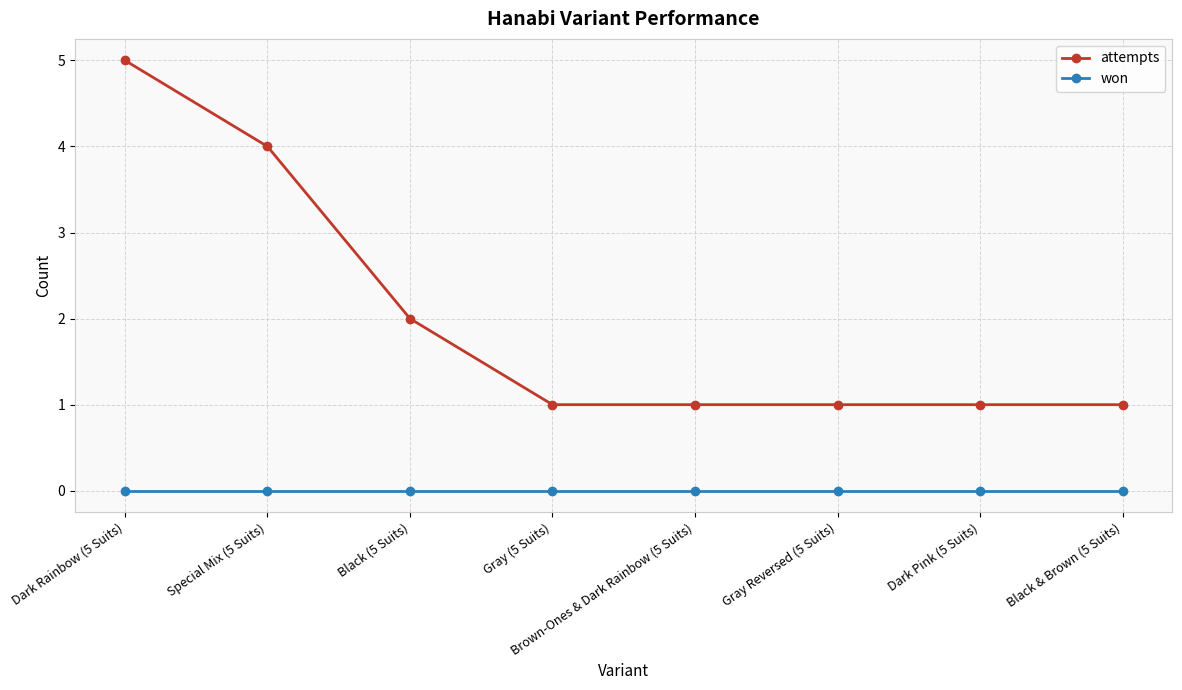

Reading left to right, transcribe all the data shown in this chart.

attempts: 5	4	2	1	1	1	1	1
won: 0	0	0	0	0	0	0	0